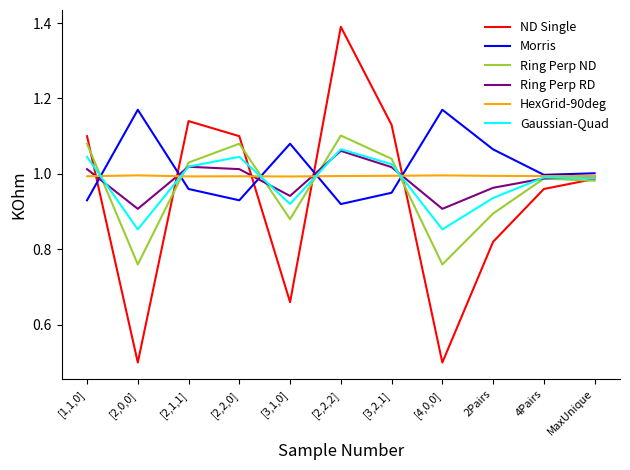

What is the minimum value shown in the chart?

0.5